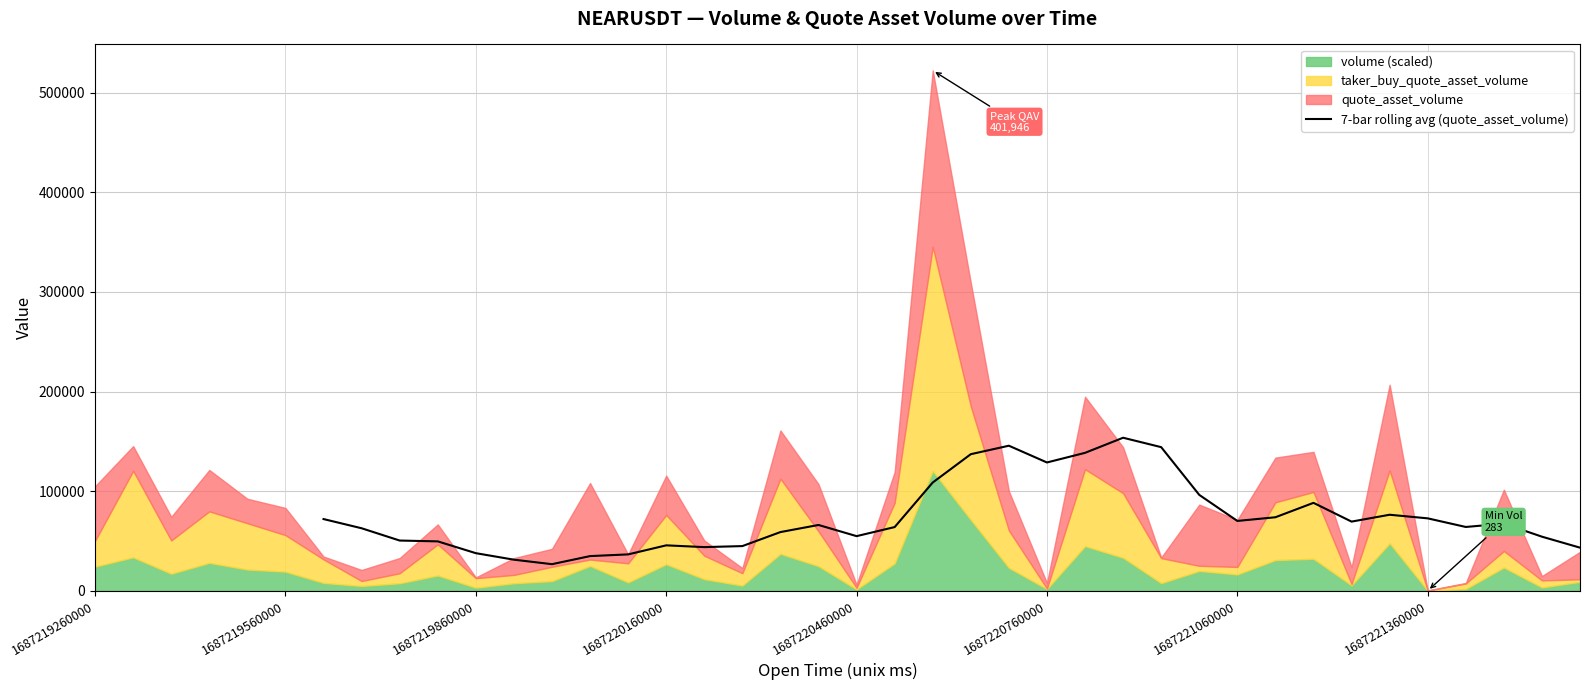

Does the chart have visible grid lines?

Yes